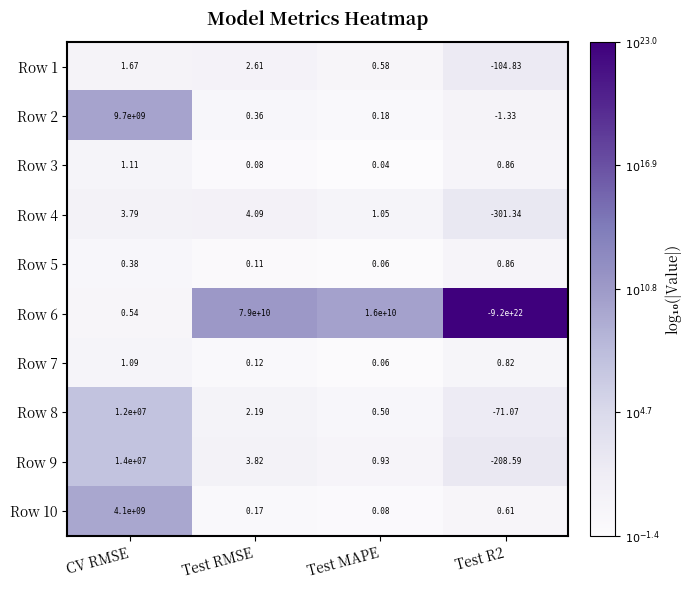

Is the value of Row 6 at Test R2 greater than the value of Row 1 at Test R2?

No